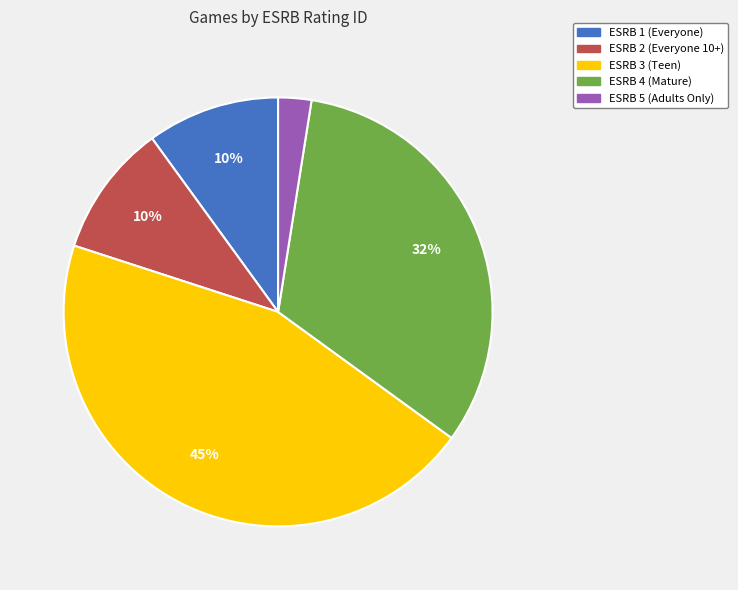

To the nearest percent, what portion does ESRB 5 represent?

3%